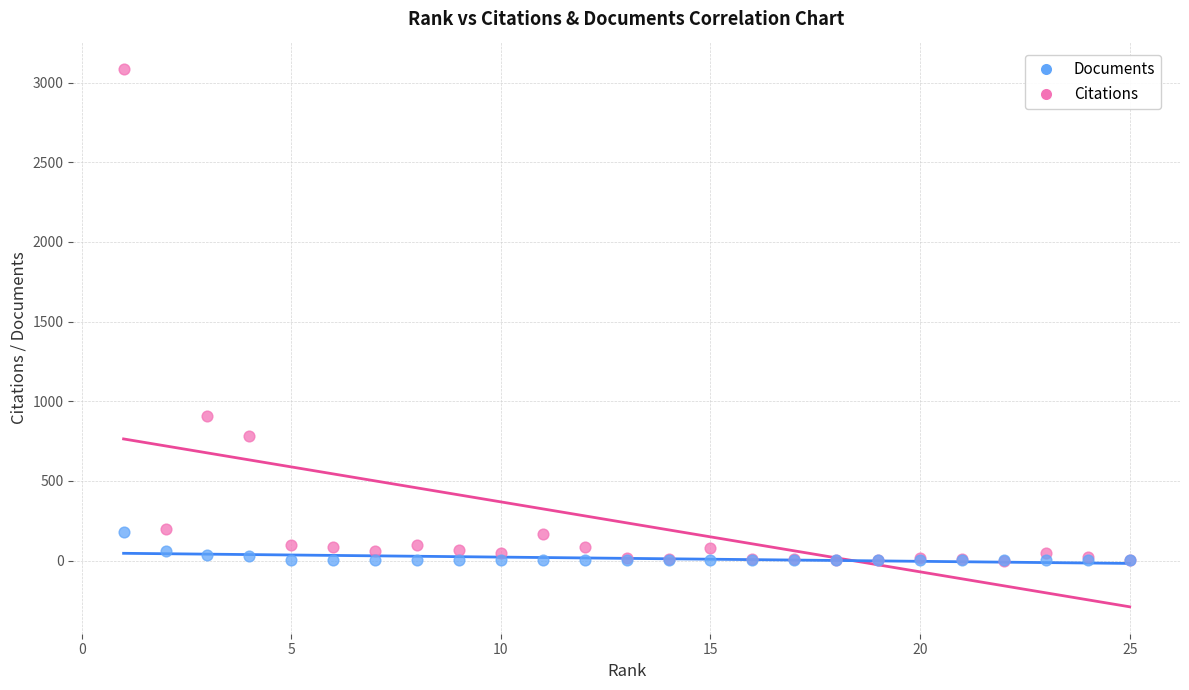

Which series has the widest spread of Y values?

Citations